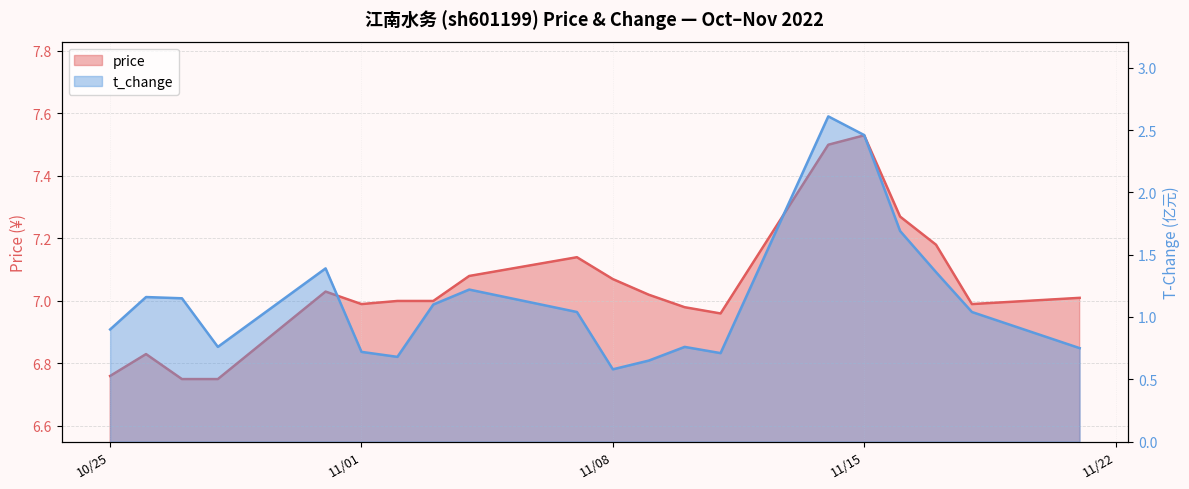

How many data points in price are above 7?

10